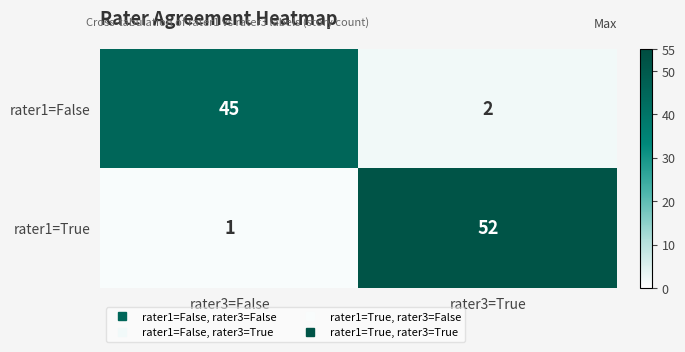

Is it true that rater1=True equals 1 at rater3=False?

True